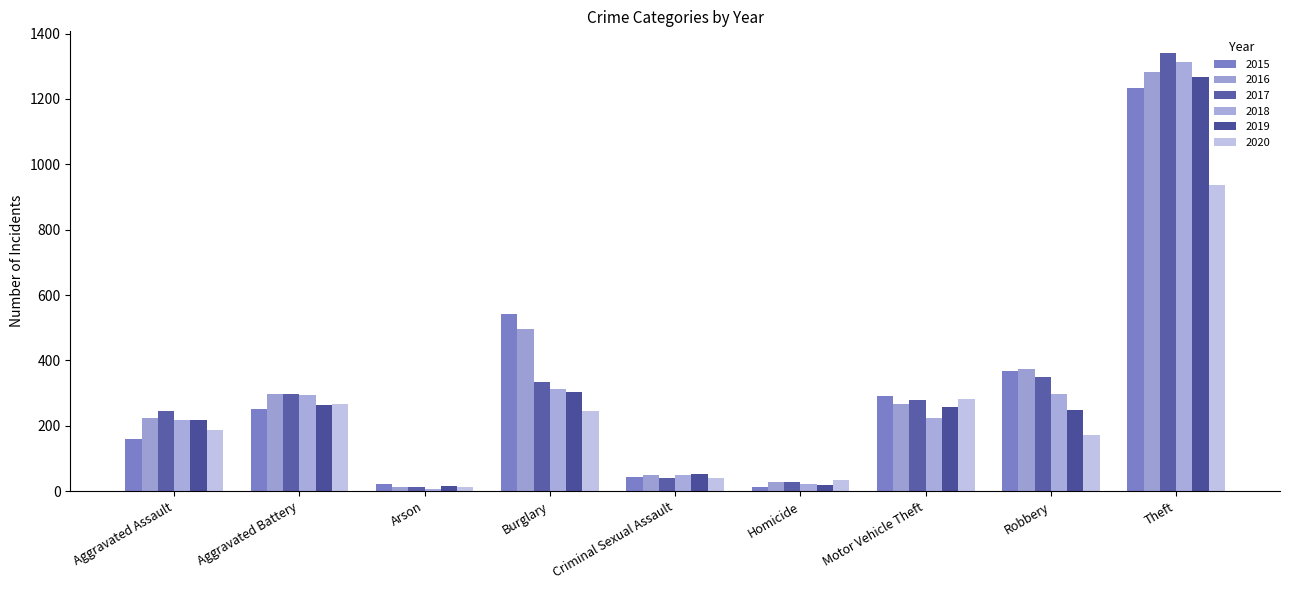

The value of 2017 at Arson is 12. True or false?

True